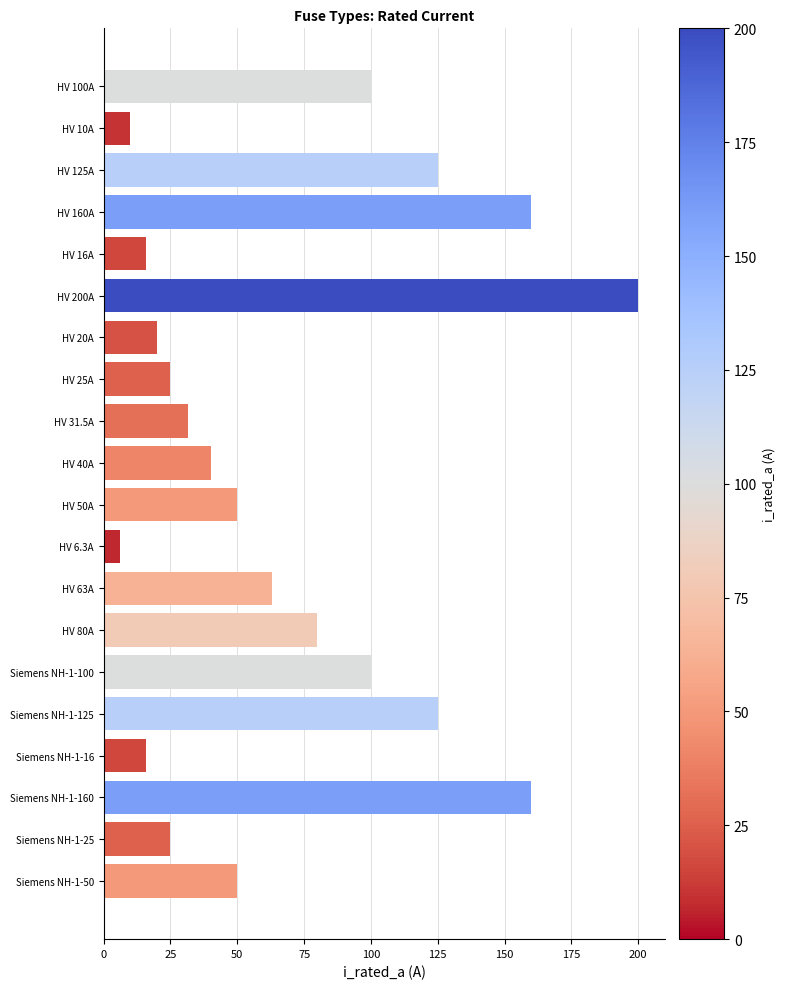

Reading bottom to top, extract all data points from this chart.

50.0	25.0	160.0	16.0	125.0	100.0	80.0	63.0	6.3	50.0	40.0	31.5	25.0	20.0	200.0	16.0	160.0	125.0	10.0	100.0